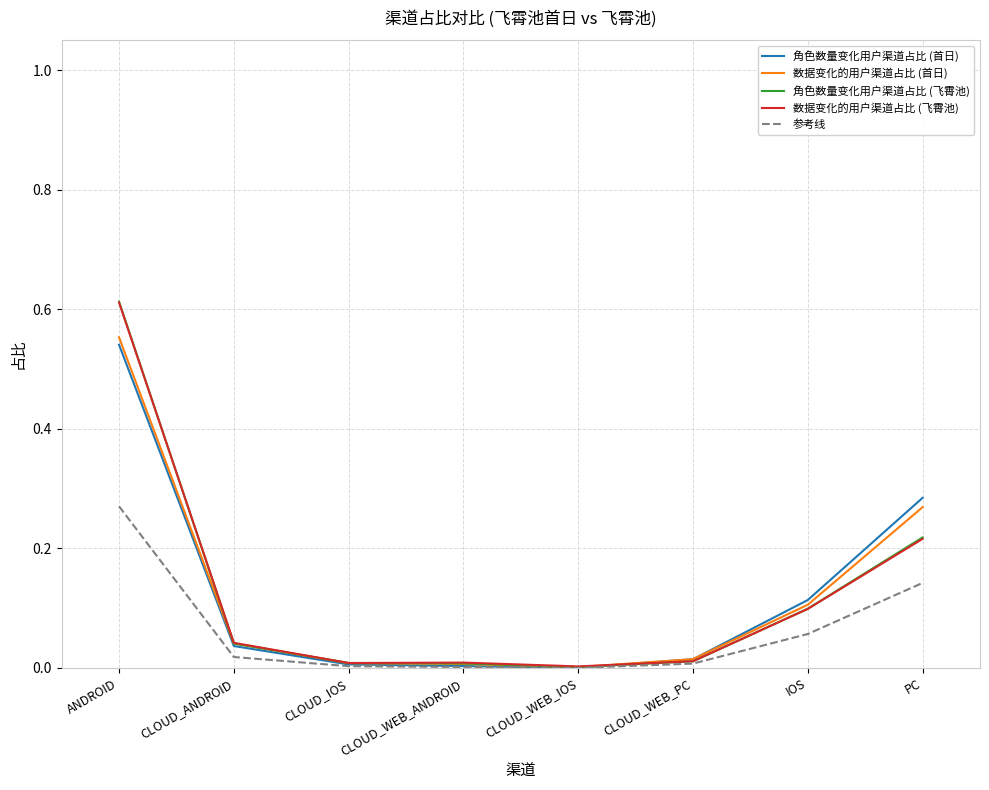

Is this an area chart (filled region under the line)?

No